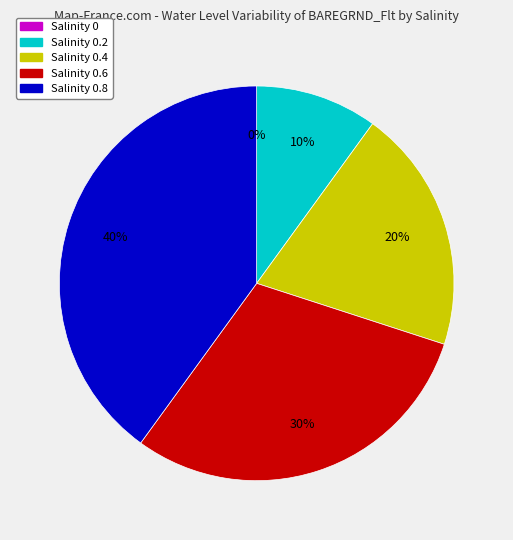

True or false: 0.4 accounts for 20% of the total.

True